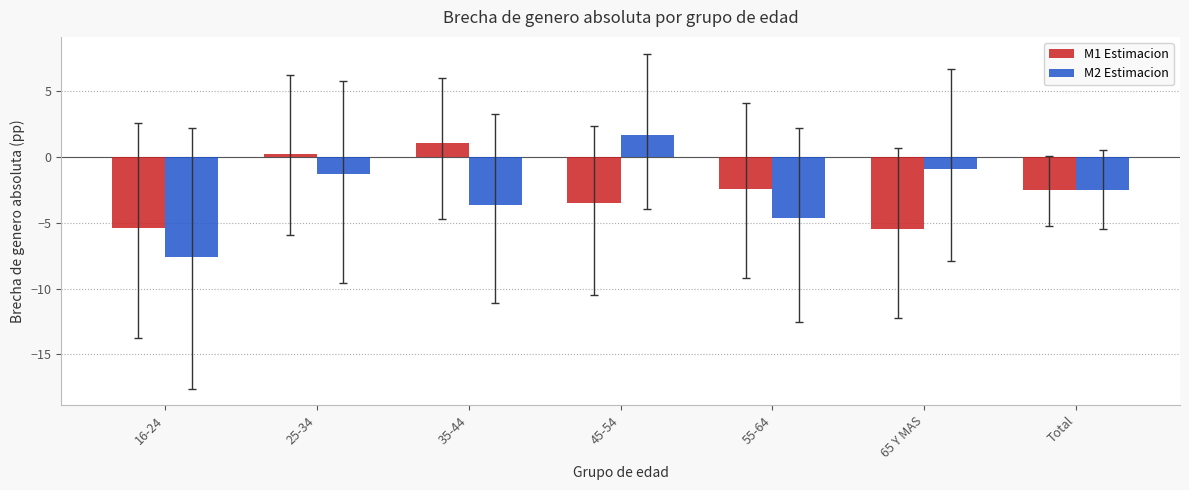

The value of M2 Estimacion at Total is -2.5. True or false?

True